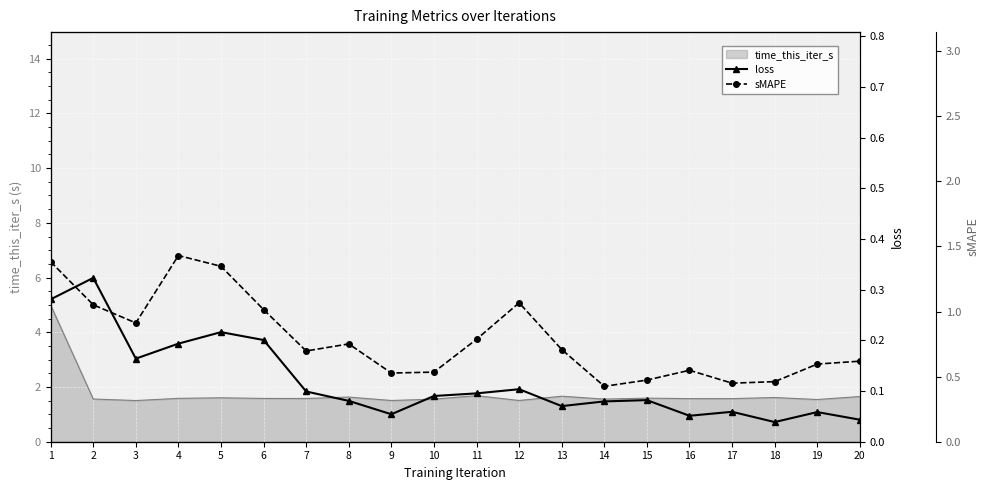

At 7, list the series in order from smallest to largest.

loss, sMAPE